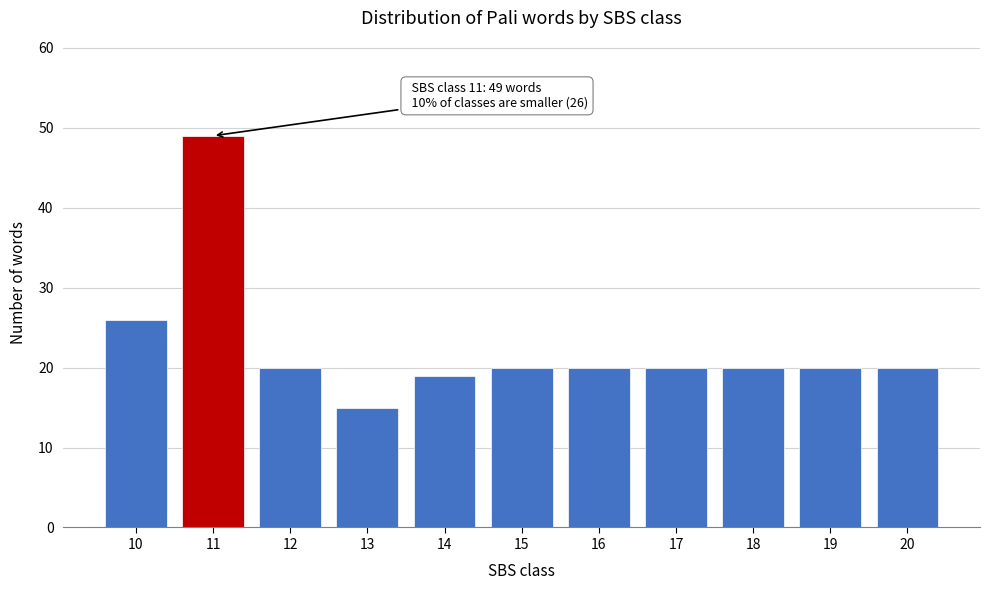

Reading left to right, transcribe all the data shown in this chart.

10=26	11=49	12=20	13=15	14=19	15=20	16=20	17=20	18=20	19=20	20=20